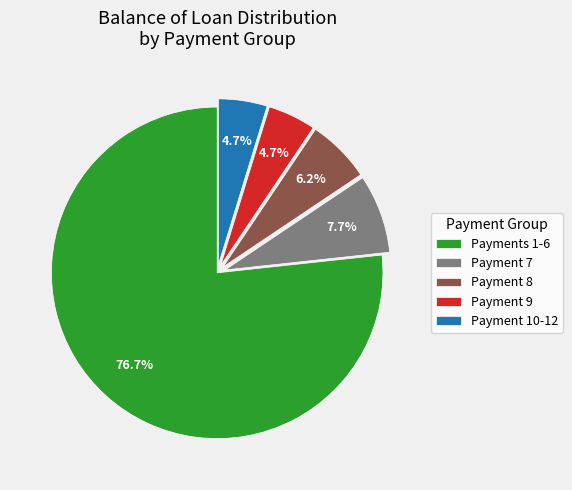

Is there any slice that represents more than half of the pie?

Yes